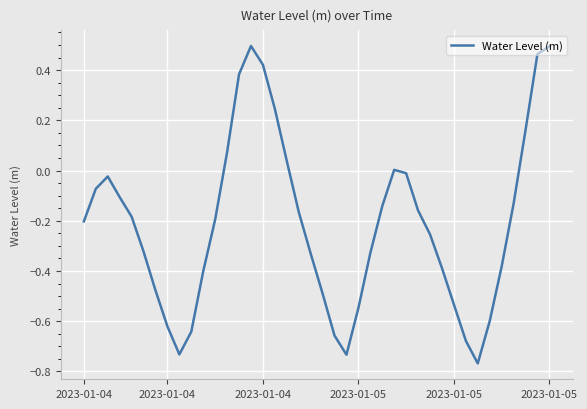

What is the difference between the maximum and minimum values?

1.3